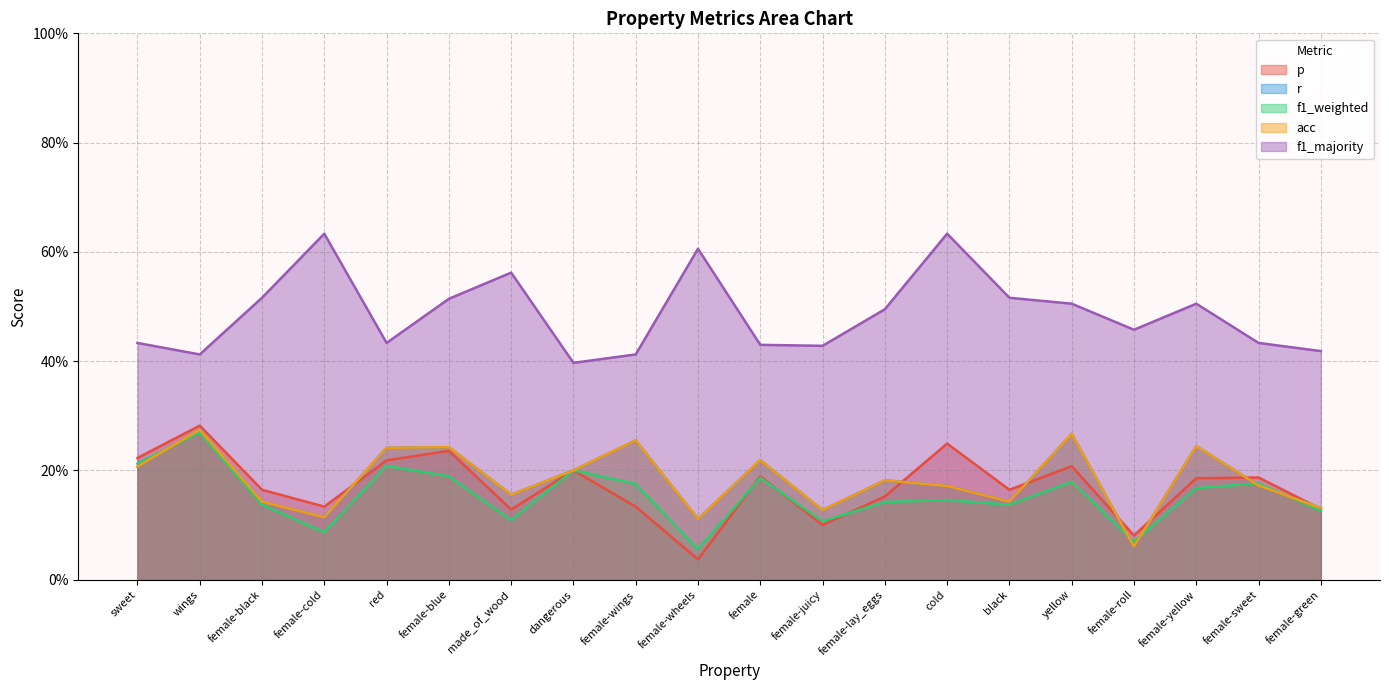

What is the difference between the acc values at female-yellow and female-juicy?

0.1